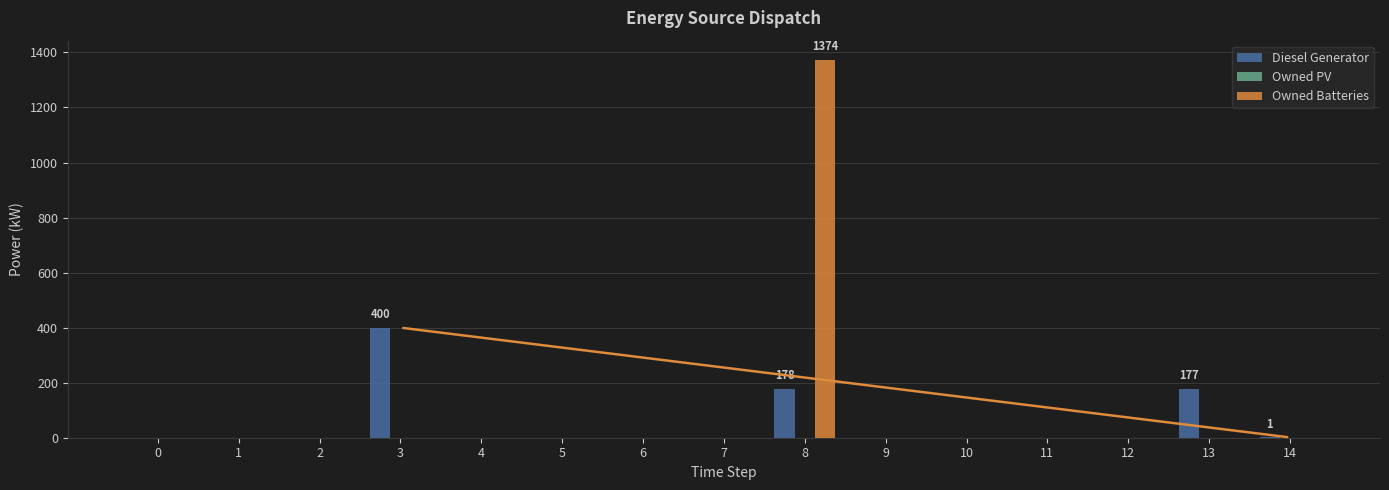

What is the sum of all Diesel Generator values?

756